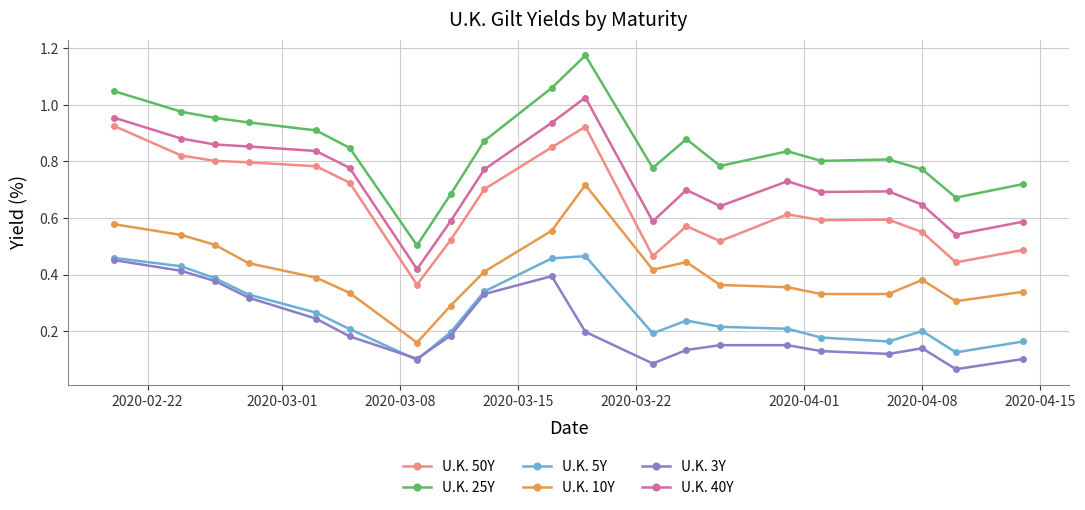

How many U.K. 5Y values are between 0 and 1?

20